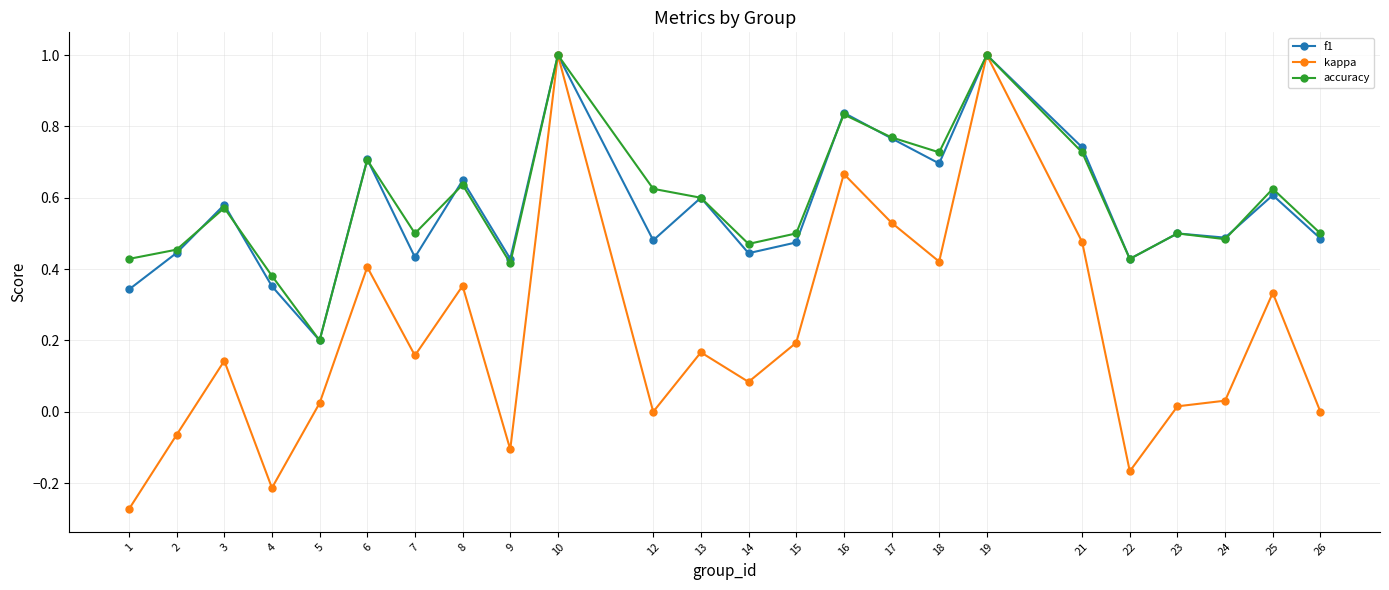

Is the value of kappa at 2 greater than the value of f1 at 12?

No